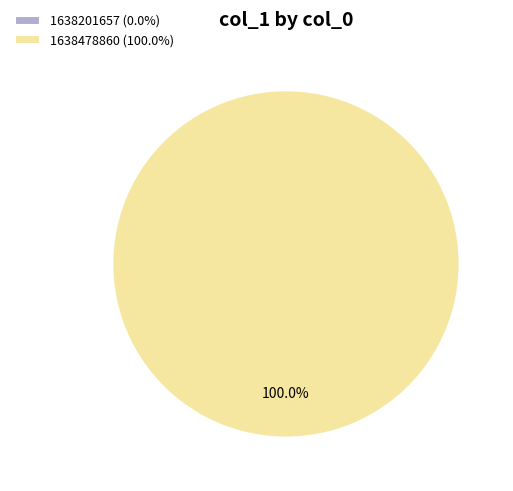

How many slices are in this pie chart?

2